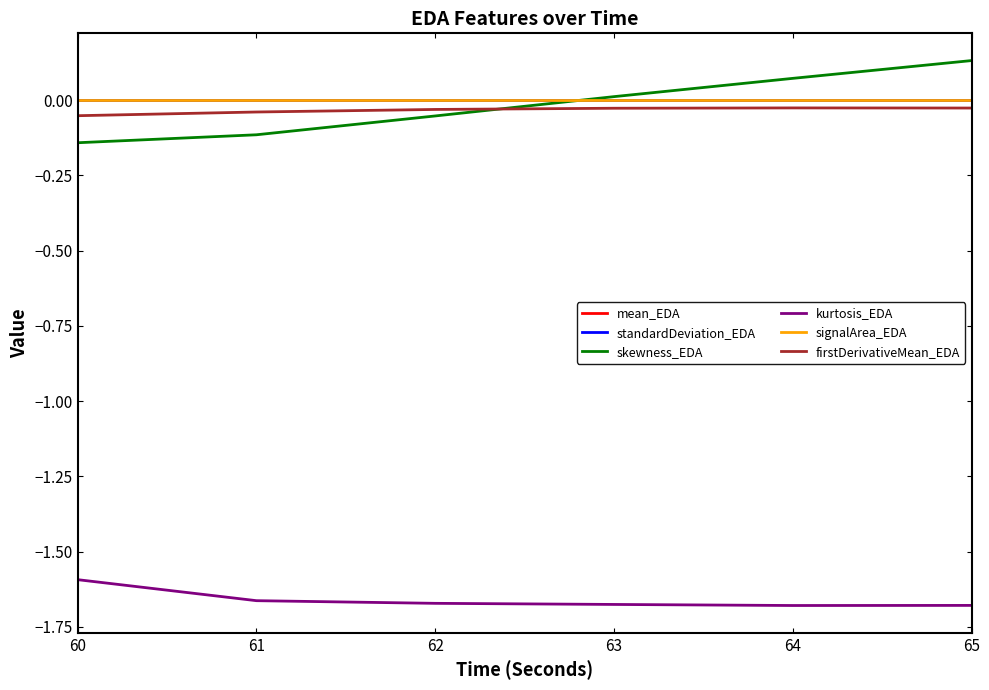

Which label corresponds to the largest value in the chart?

65